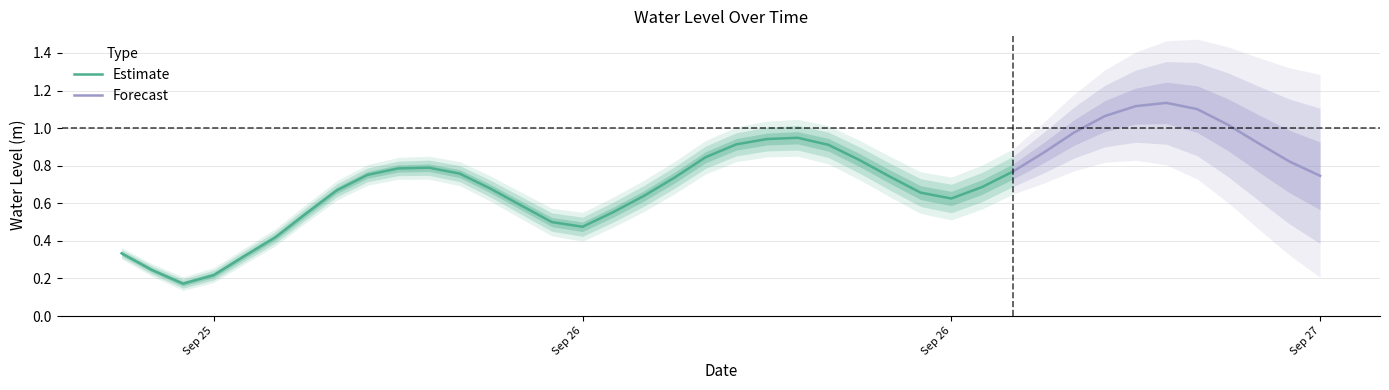

What is the minimum value shown in the chart?

0.2